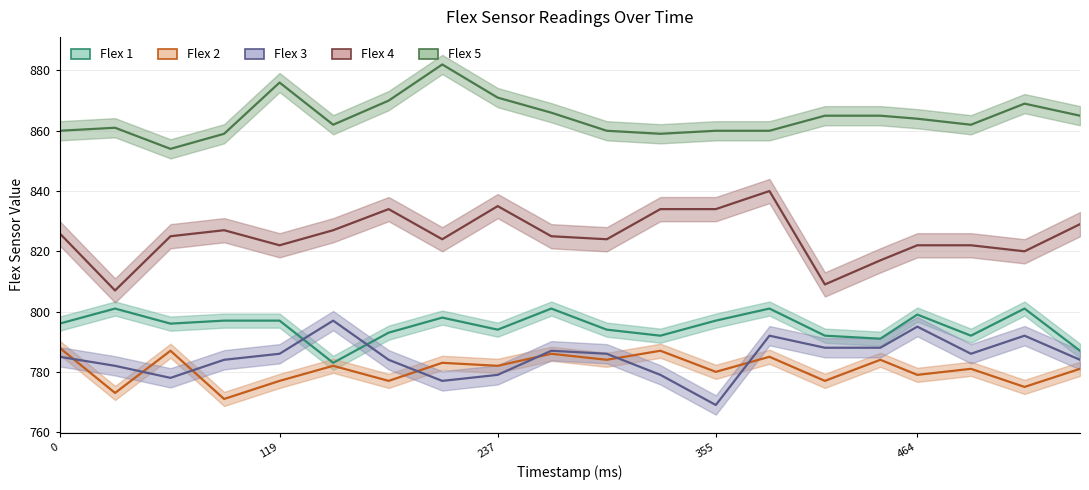

At which label is Flex 4 closest to 823?

119